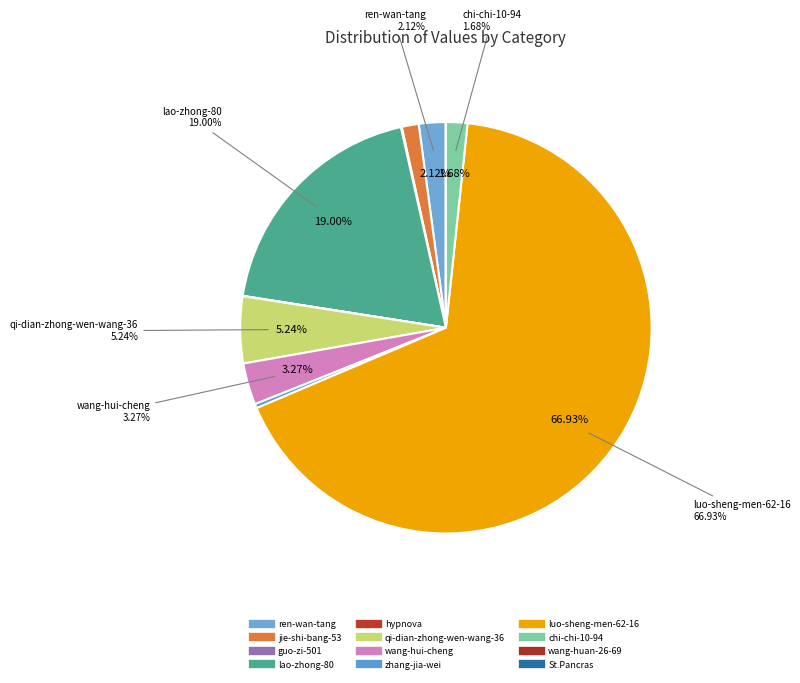

True or false: qi-dian-zhong-wen-wang-36 accounts for 5% of the total.

True